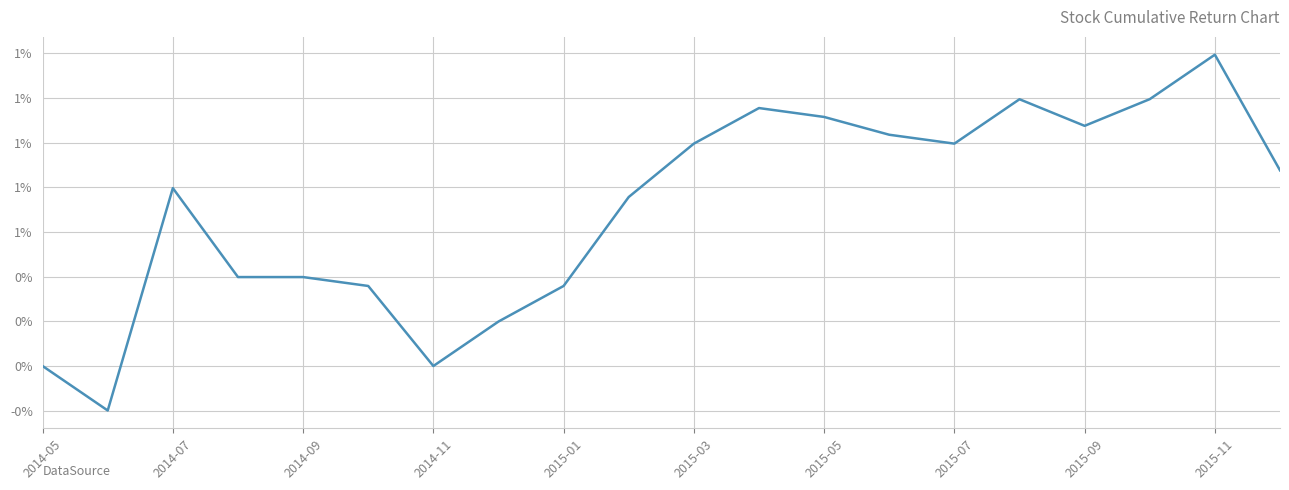

What is the difference between the second highest and minimum values?

1.4